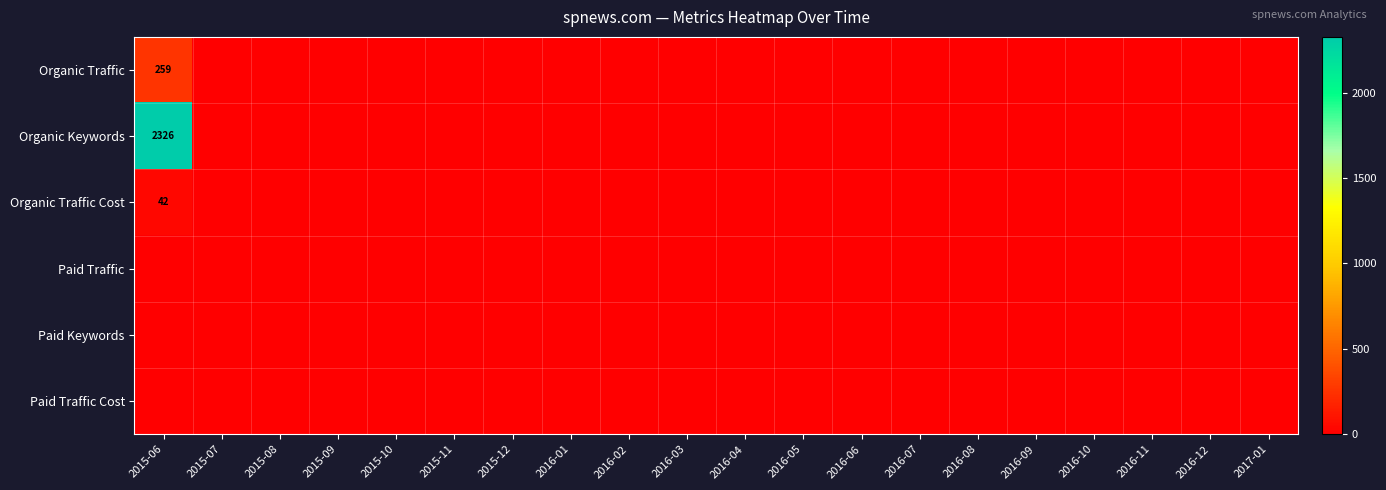

Is it true that Organic Traffic equals 0 at 2016-01?

True